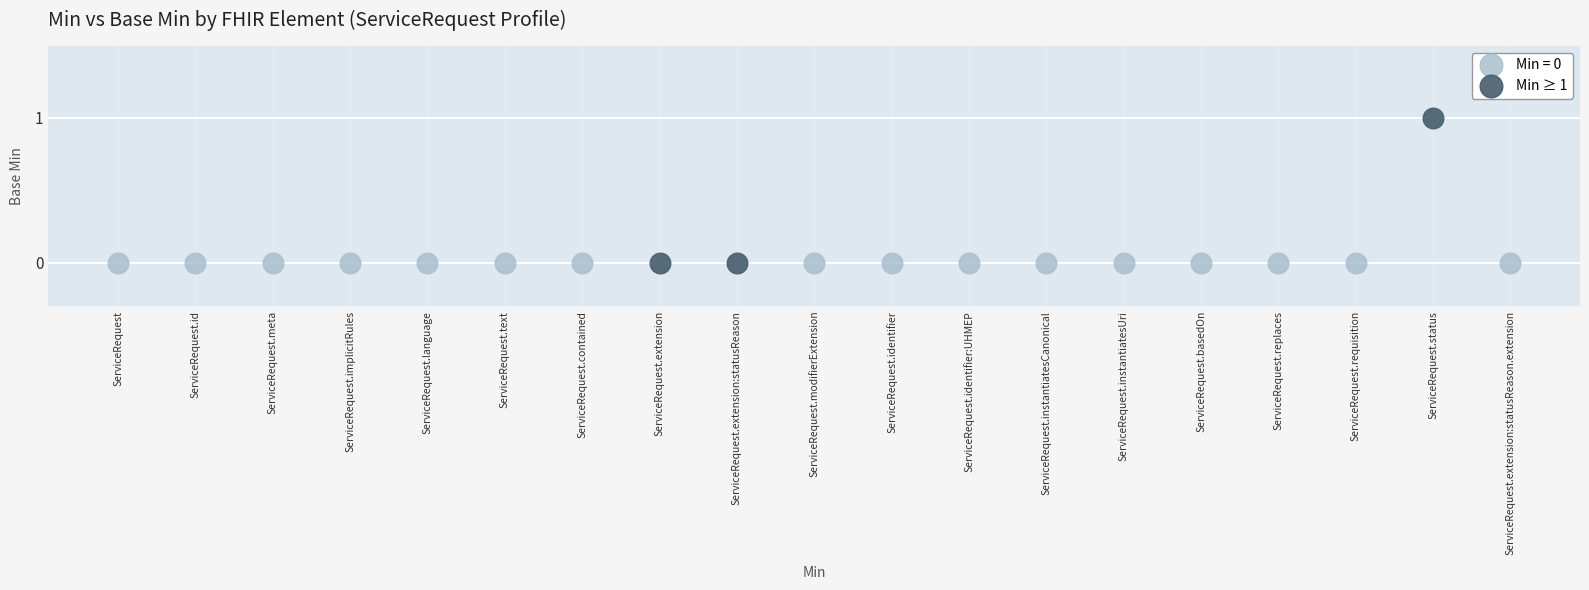

Which series reaches the maximum Y coordinate?

Min ≥ 1